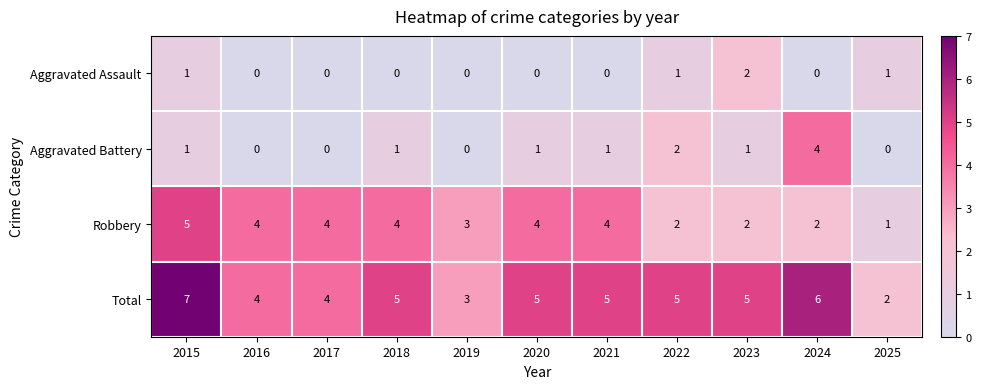

Which series has the largest total across all categories?

Total